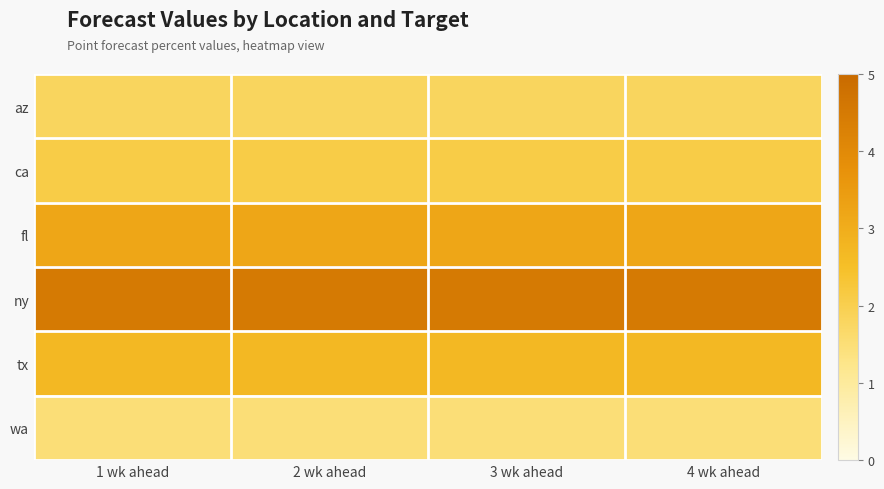

Reading left to right, what are all the values shown in this chart?

az: 1 wk ahead=1.8	2 wk ahead=1.8	3 wk ahead=1.8	4 wk ahead=1.8
ca: 1 wk ahead=2.1	2 wk ahead=2.1	3 wk ahead=2.1	4 wk ahead=2.1
fl: 1 wk ahead=3.2	2 wk ahead=3.2	3 wk ahead=3.2	4 wk ahead=3.2
ny: 1 wk ahead=4.5	2 wk ahead=4.5	3 wk ahead=4.5	4 wk ahead=4.5
tx: 1 wk ahead=2.7	2 wk ahead=2.7	3 wk ahead=2.7	4 wk ahead=2.7
wa: 1 wk ahead=1.5	2 wk ahead=1.5	3 wk ahead=1.5	4 wk ahead=1.5